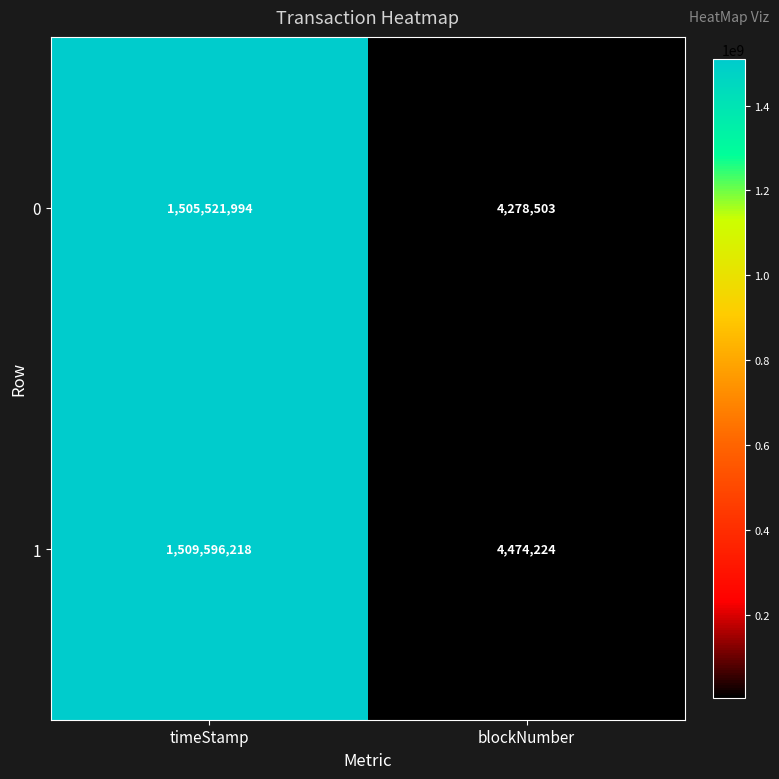

What is the difference between the 0 values at timeStamp and blockNumber?

1501243491